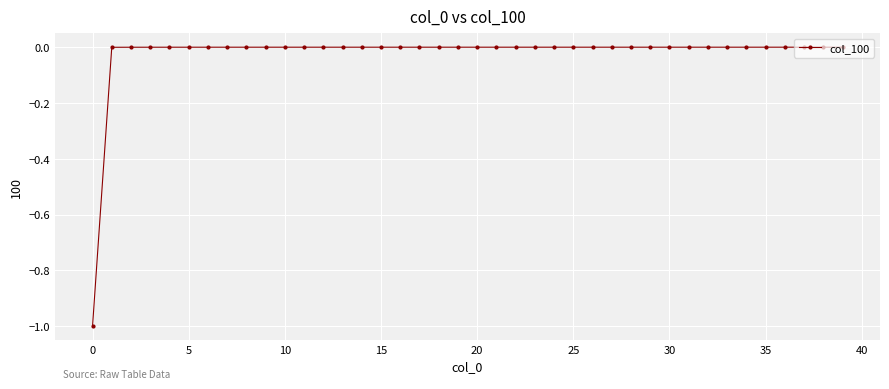

What is the value of the 1st point from the left?

-1.0